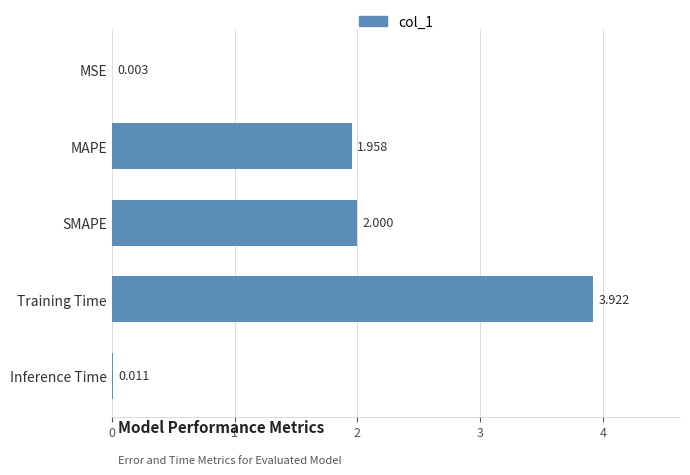

How many distinct data groups are displayed?

1